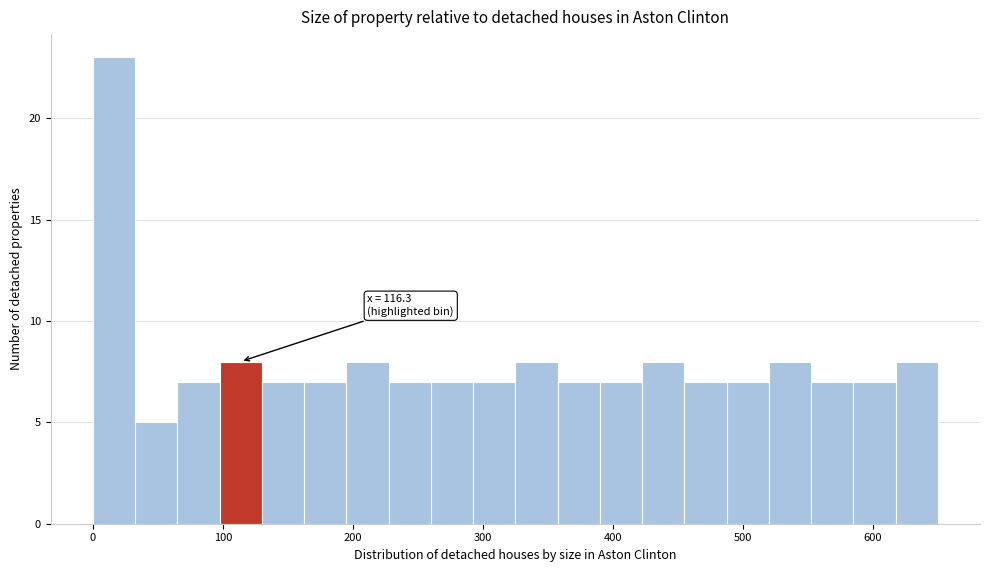

Read against the x-axis, roughly where is the centre of the tallest bar?

20